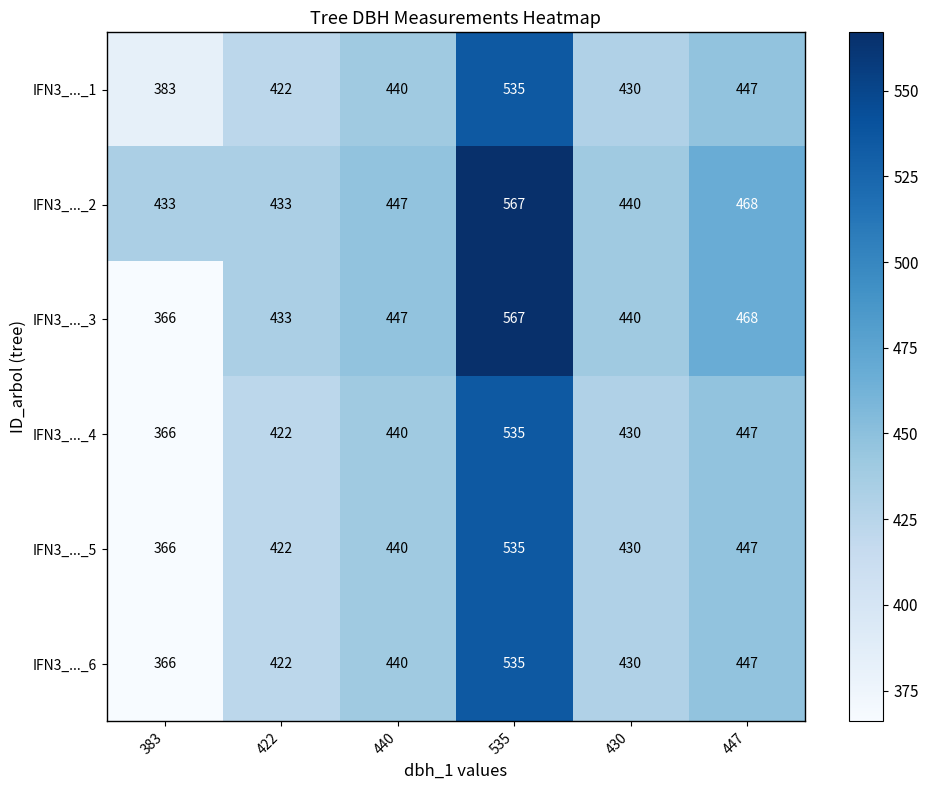

What value does the IFN3_..._5 series have at 422, to the nearest 10?

420